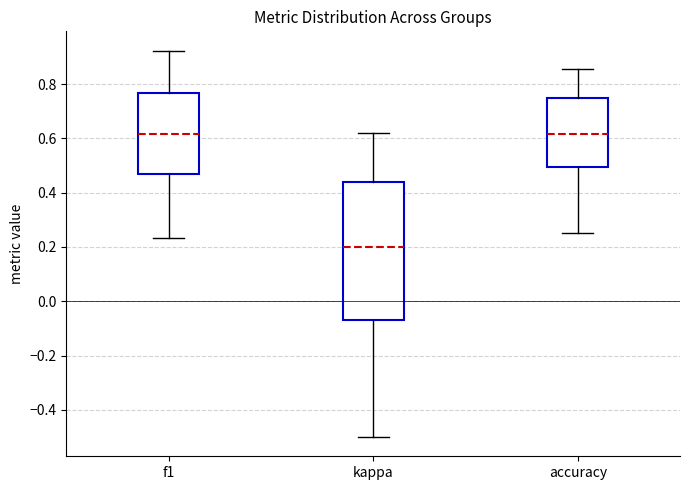

Comparing the boxes themselves (not the whiskers), which one is the tallest?

kappa